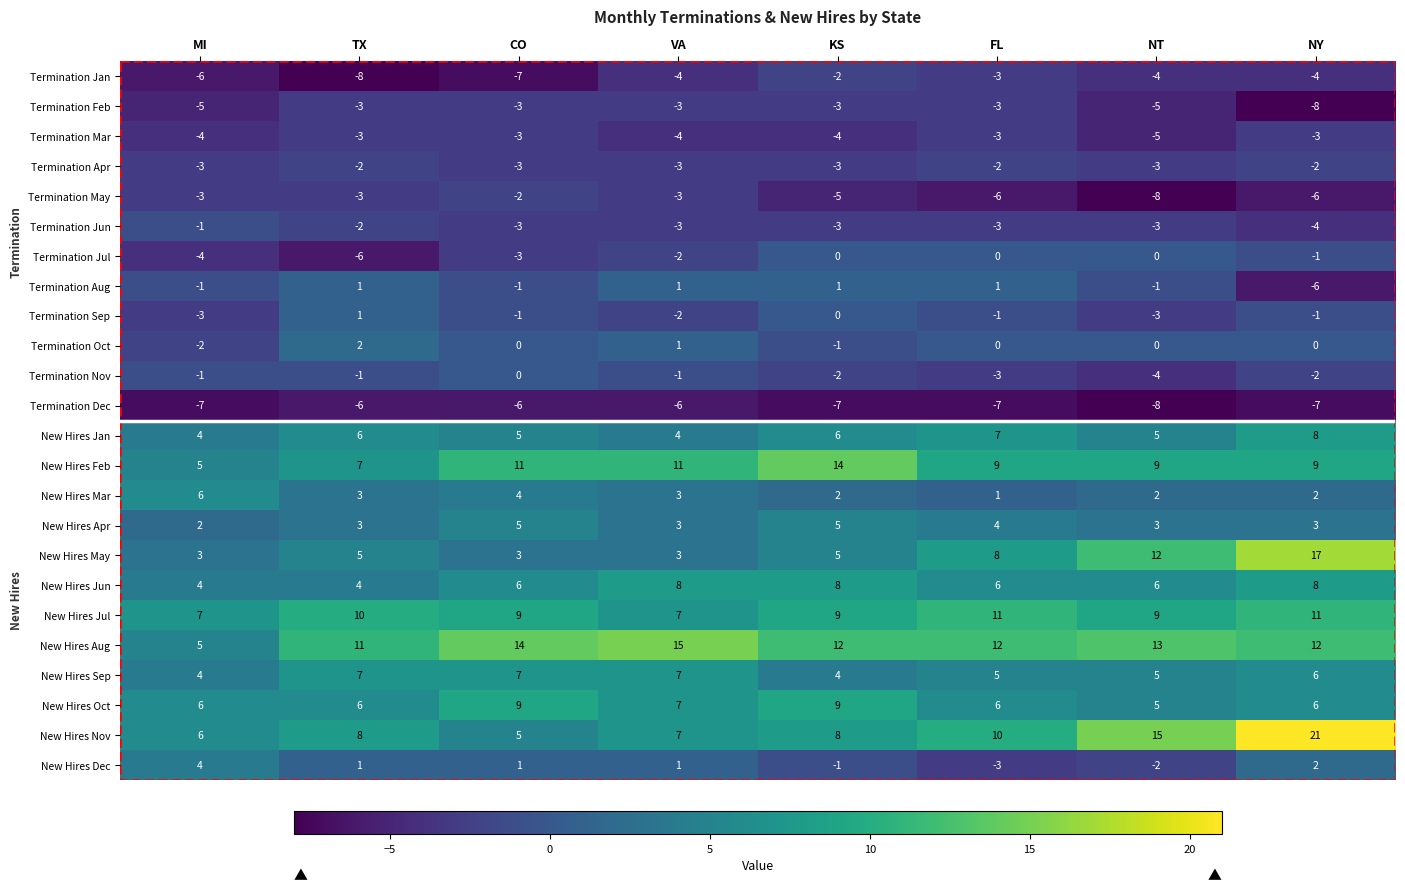

What is the difference between the highest and lowest values at MI?

14